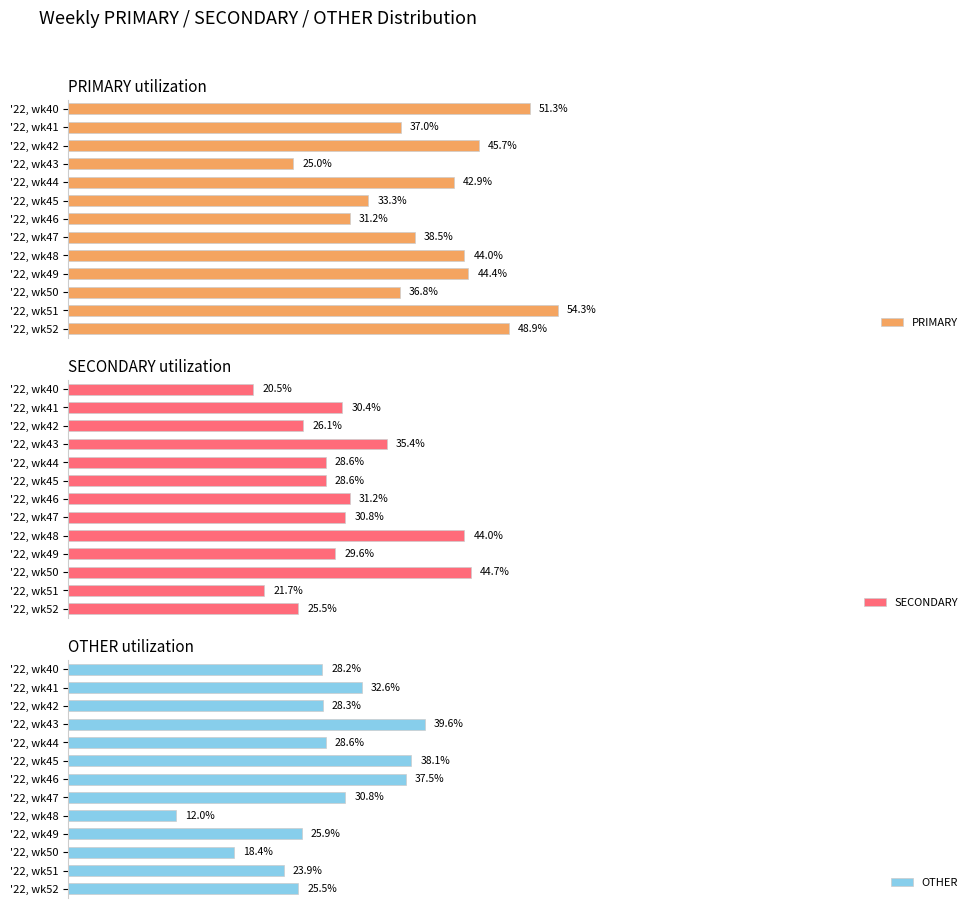

At which label does PRIMARY reach its peak?

'22, wk51